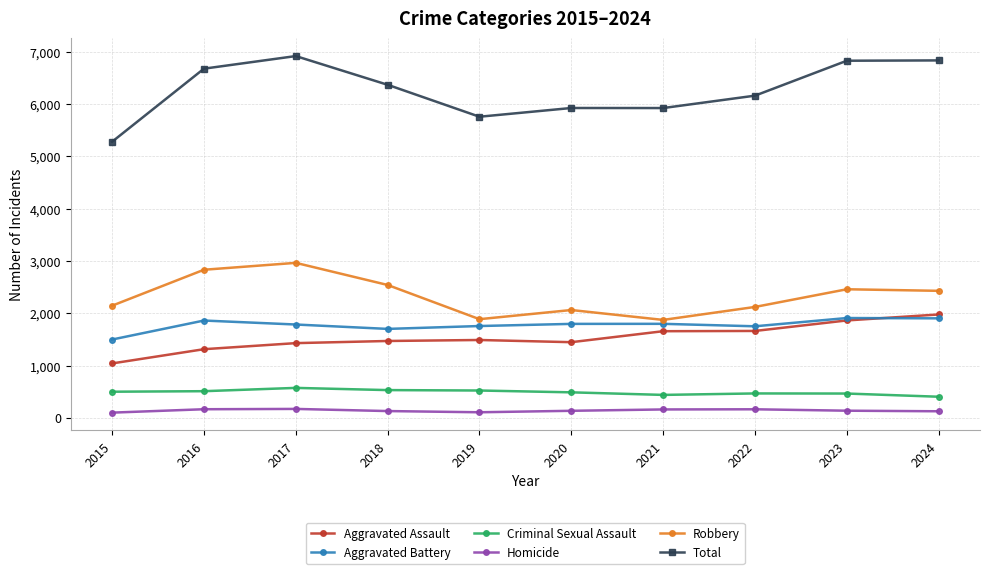

True or false: Homicide has a value of 125 at 2024.

True